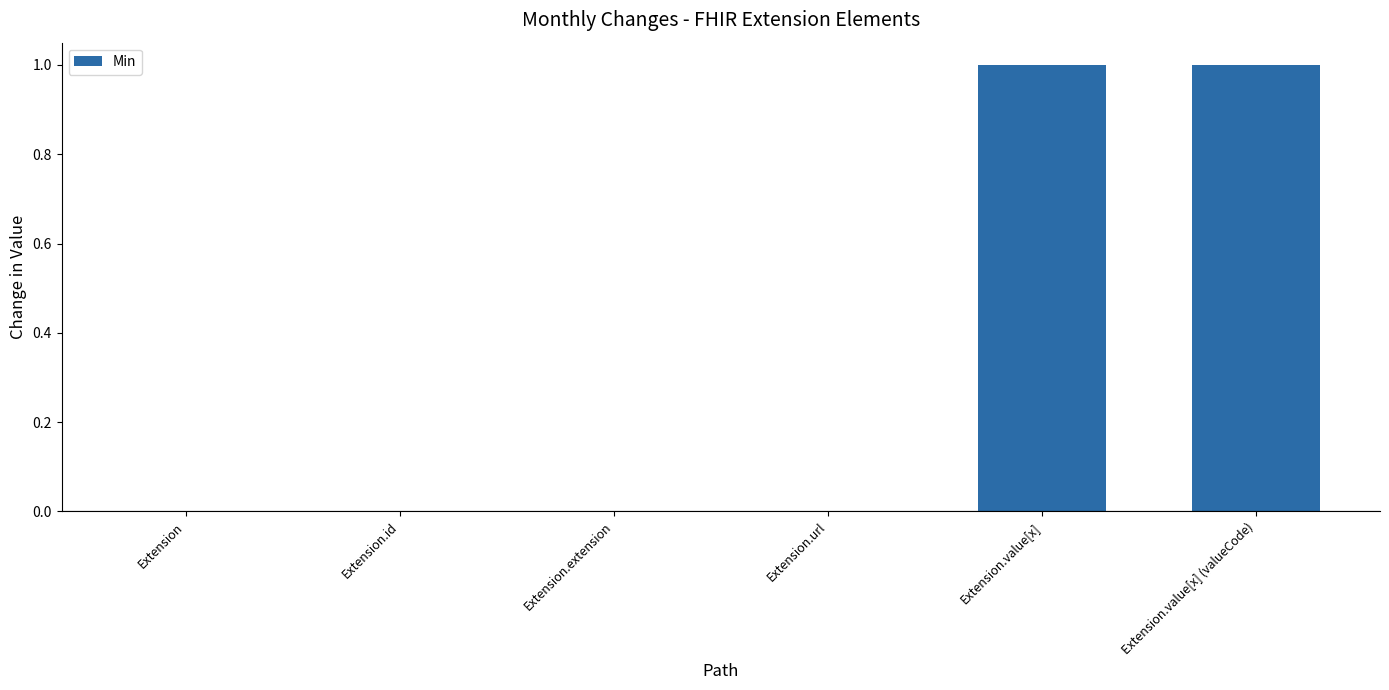

Are the bars grouped side by side (vs. stacked)?

No